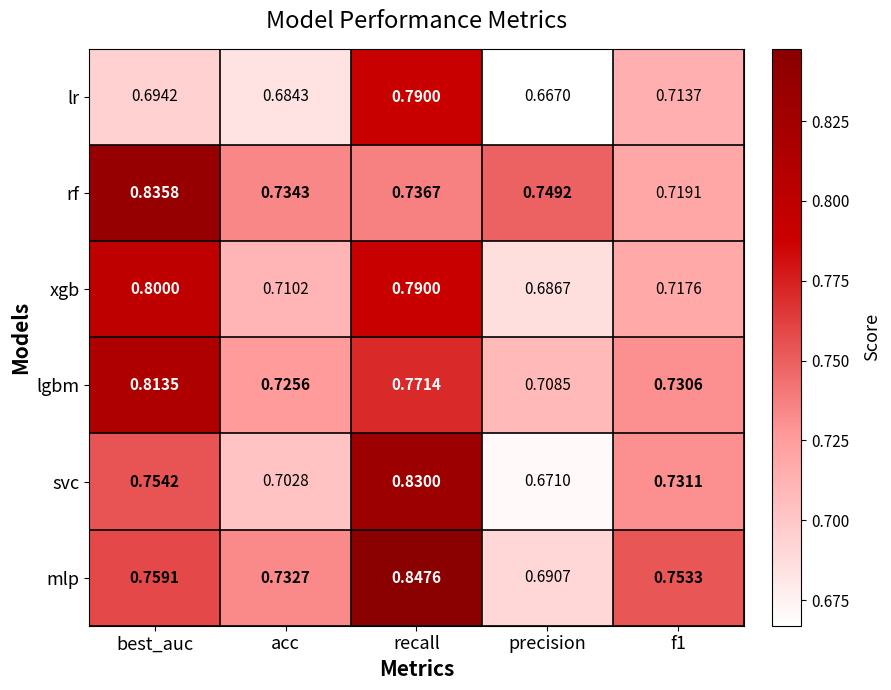

Rank the series at f1 from highest to lowest value.

mlp, svc, lgbm, rf, xgb, lr